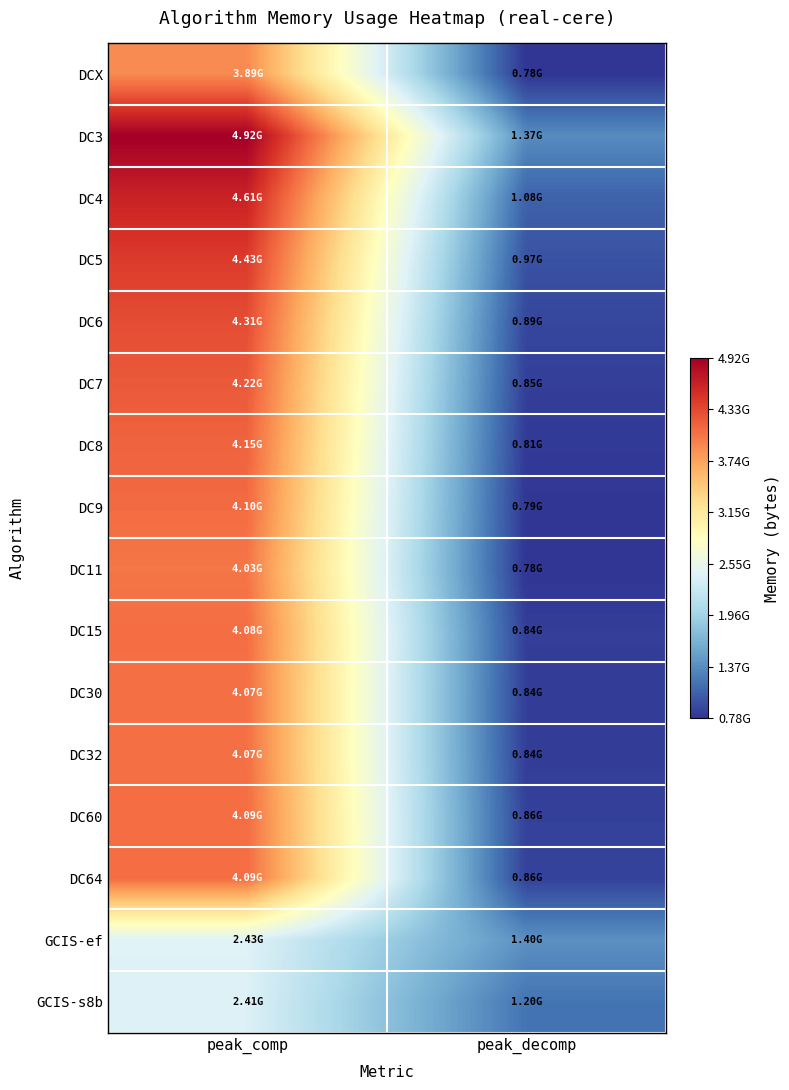

Reading right to left, what are all the values shown in this chart?

DCX: peak_decomp=778373406	peak_comp=3893762203
DC3: peak_decomp=1366307970	peak_comp=4920391940
DC4: peak_decomp=1077882220	peak_comp=4612867532
DC5: peak_decomp=970501459	peak_comp=4428352876
DC6: peak_decomp=894260658	peak_comp=4305343144
DC7: peak_decomp=847541826	peak_comp=4217479028
DC8: peak_decomp=813368568	peak_comp=4151580952
DC9: peak_decomp=788848969	peak_comp=4100326892
DC11: peak_decomp=778748015	peak_comp=4027420628
DC15: peak_decomp=844767028	peak_comp=4084648605
DC30: peak_decomp=837379002	peak_comp=4069189506
DC32: peak_decomp=836698392	peak_comp=4068168784
DC60: peak_decomp=859154324	peak_comp=4089463364
DC64: peak_decomp=860363272	peak_comp=4090770208
GCIS-ef: peak_decomp=1401334885	peak_comp=2434512691
GCIS-s8b: peak_decomp=1195022285	peak_comp=2413939505